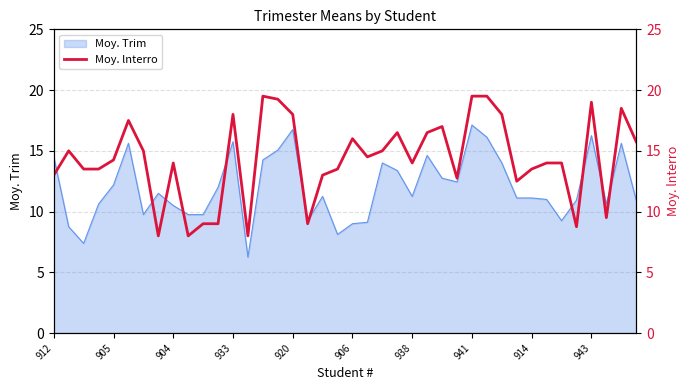

How many lines are shown in the chart?

1